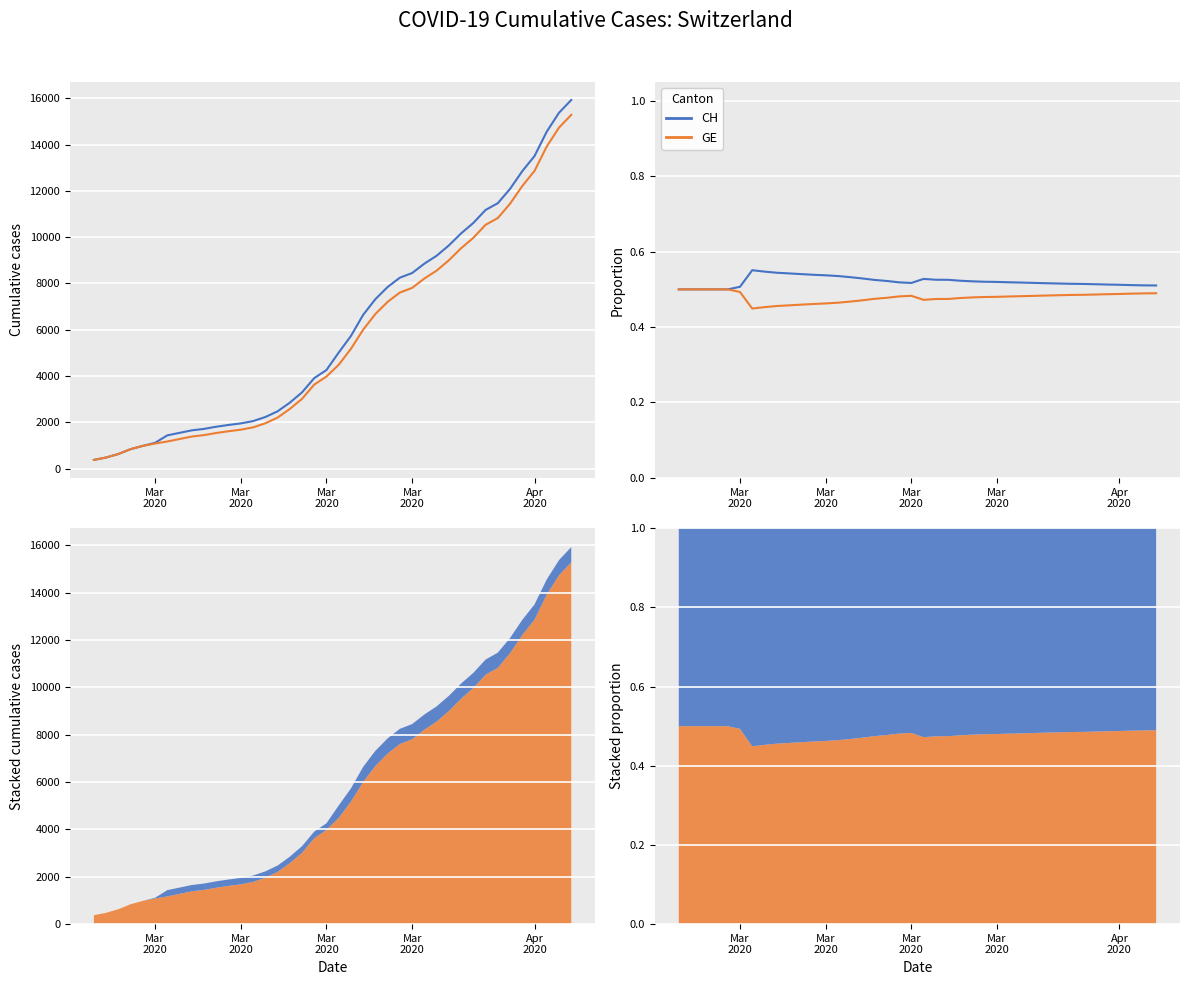

True or false: GE and CH cross at least once.

False